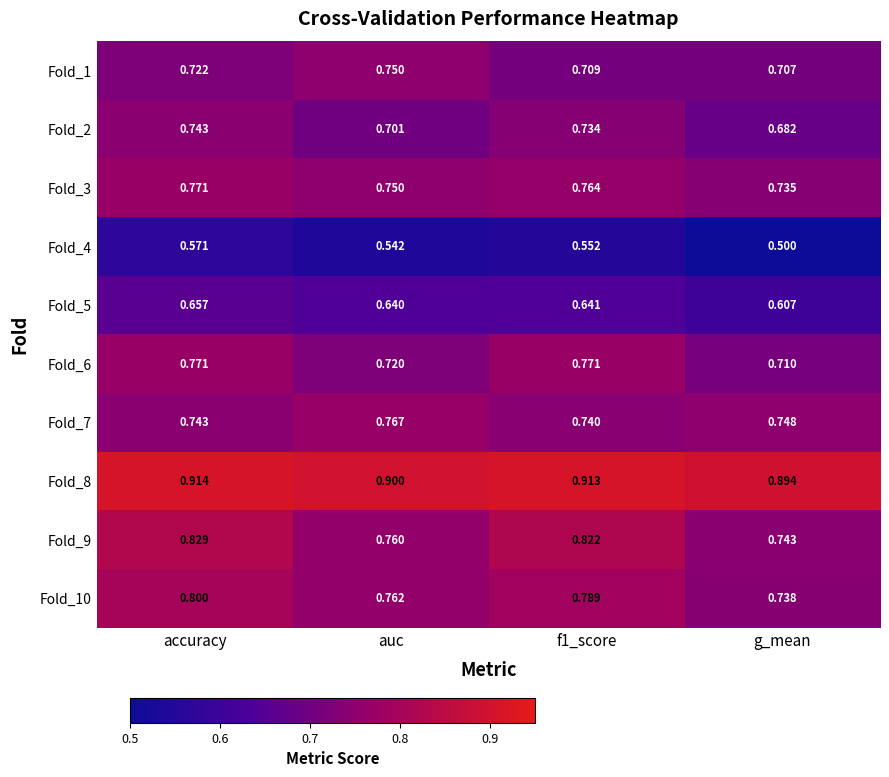

Between auc and f1_score, which series saw the biggest shift?

Fold_9